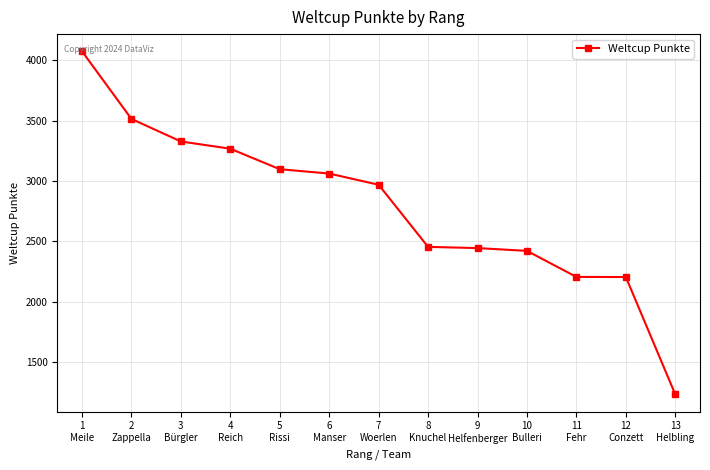

What is the value of the 1st point from the left?

4075